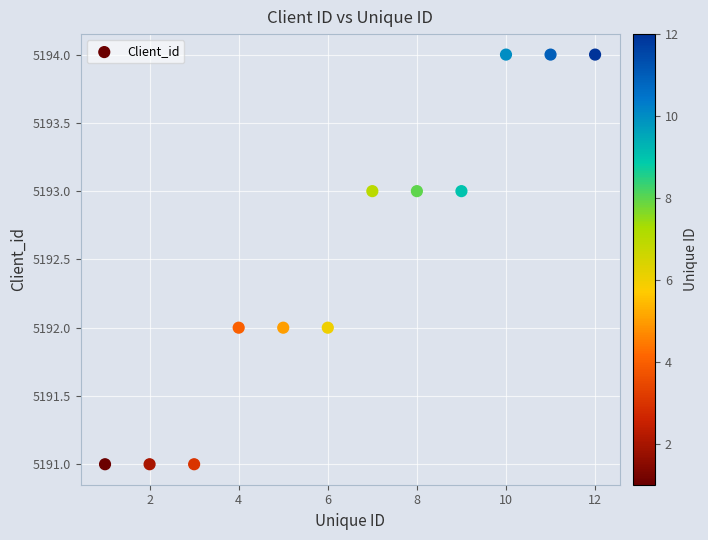

What is the range of X values (max minus min)?

11